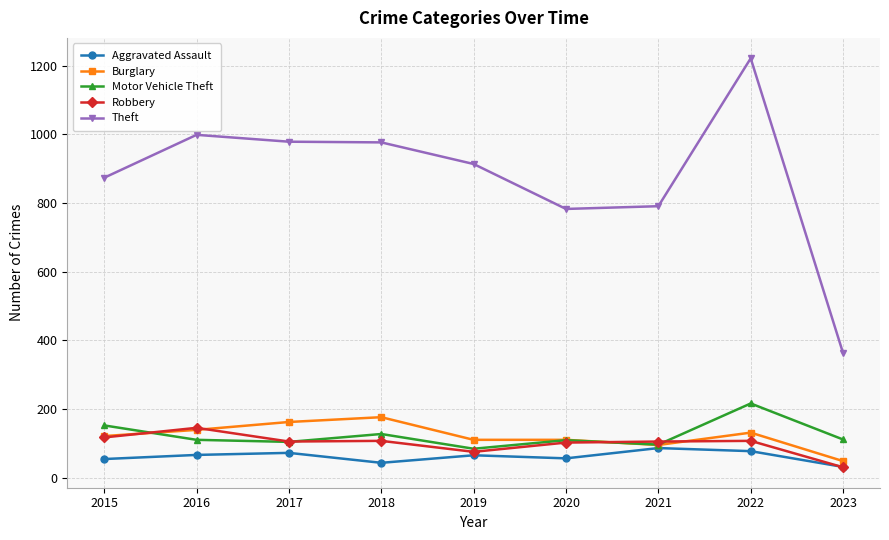

At which category is the sum across all series the highest?

2022